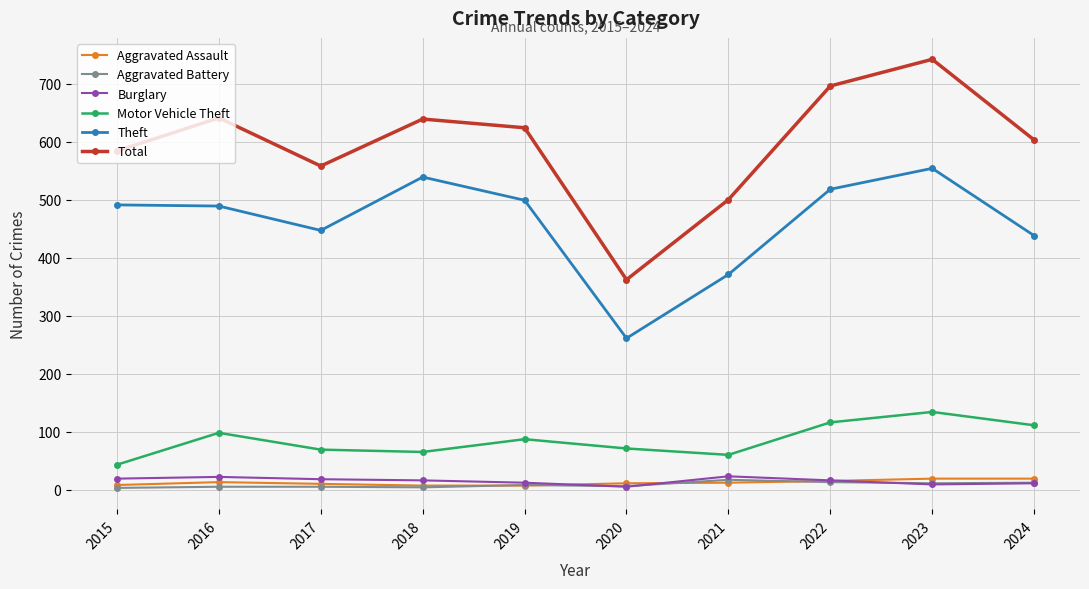

What is the value of the Theft point at the 4th from the left?

539